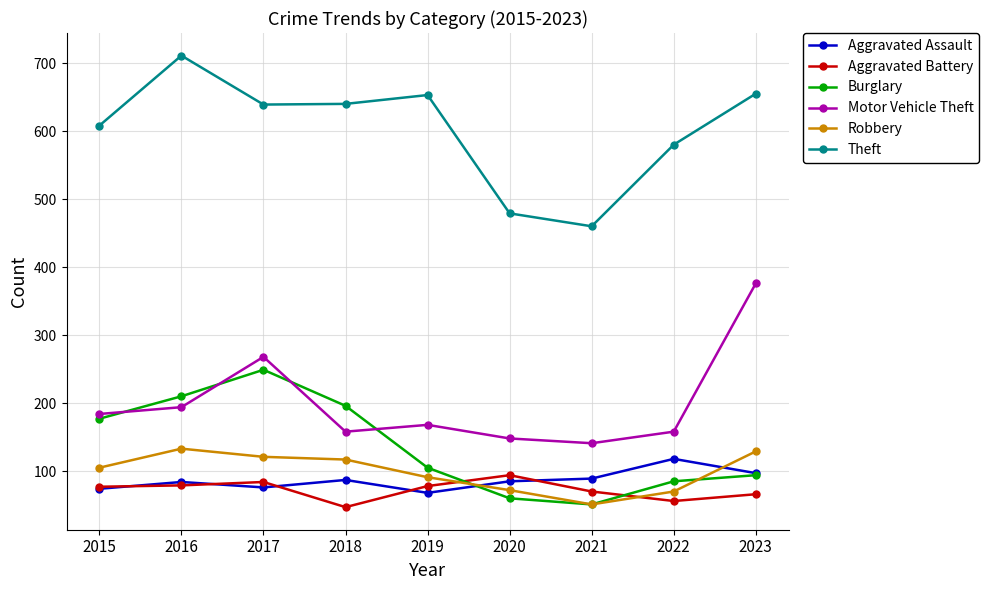

What are all the series names shown in the legend?

Aggravated Assault, Aggravated Battery, Burglary, Motor Vehicle Theft, Robbery, Theft